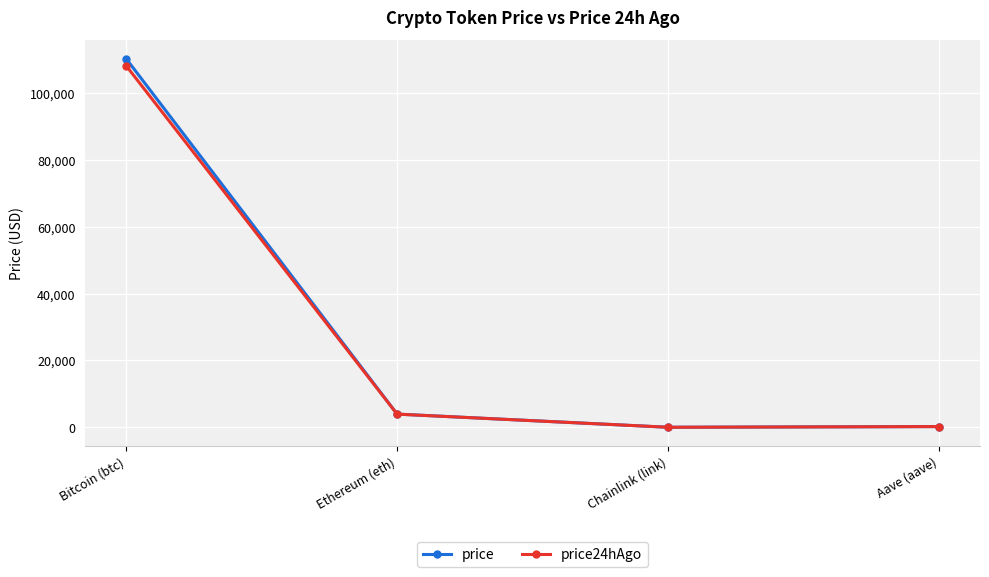

How many data points in price are less than 3958?

2